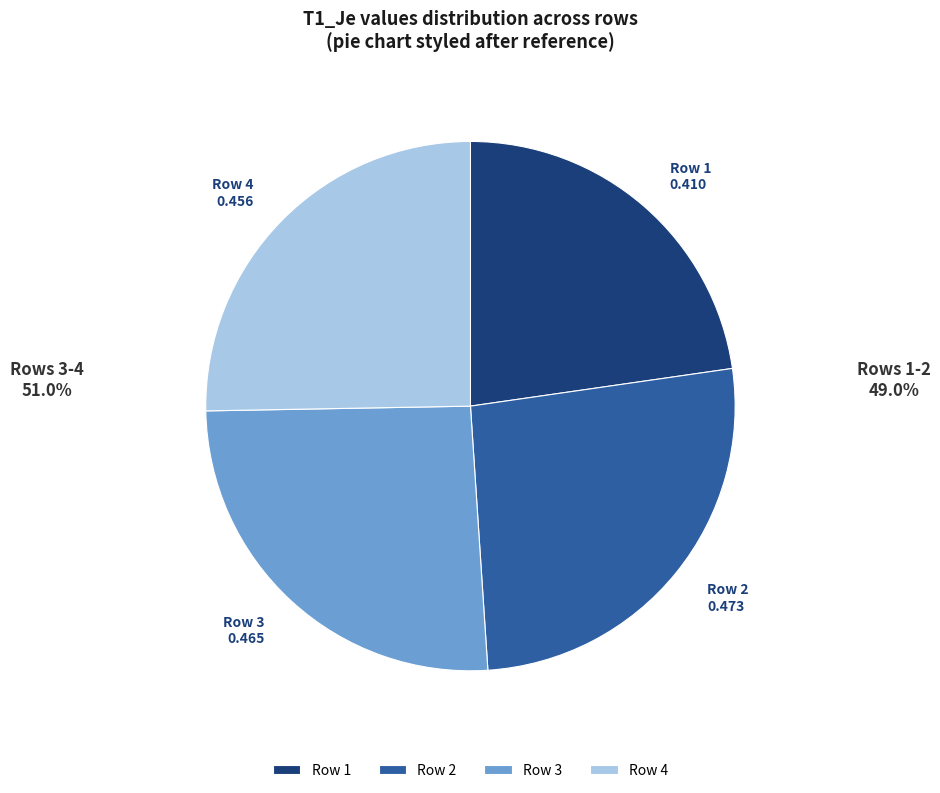

Count the number of slices in the pie.

4